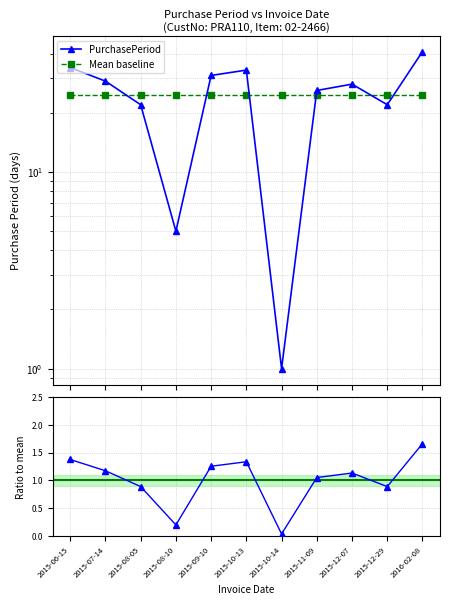

Where is PurchasePeriod nearest to the value 21?

2015-08-05